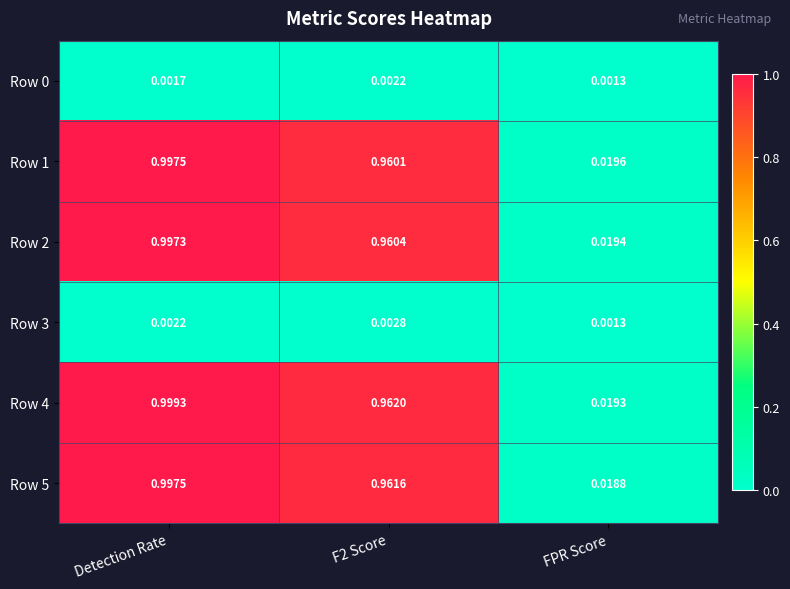

At which category is the sum across all series the highest?

Detection Rate